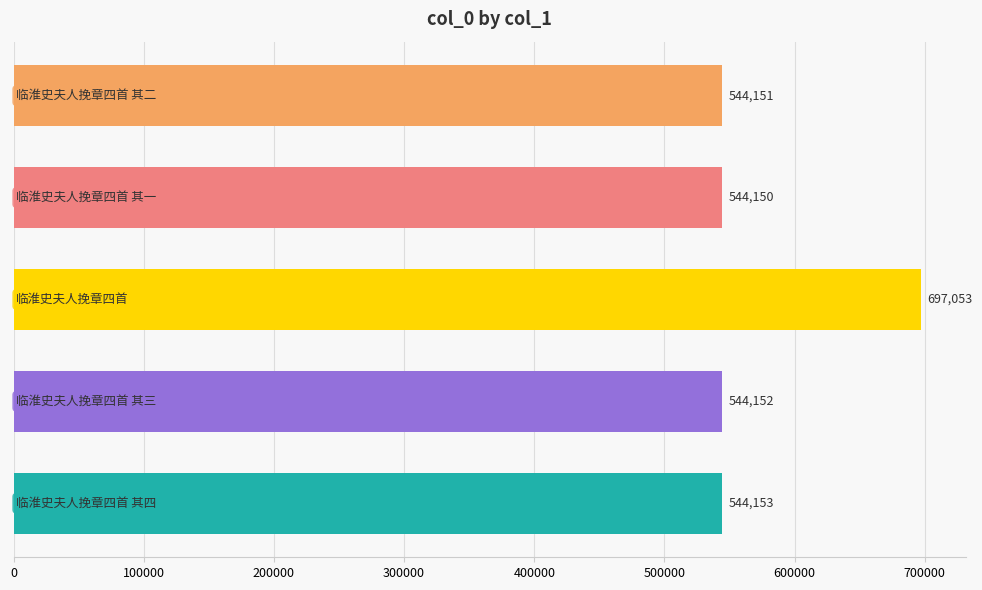

What is the smallest value displayed?

544150